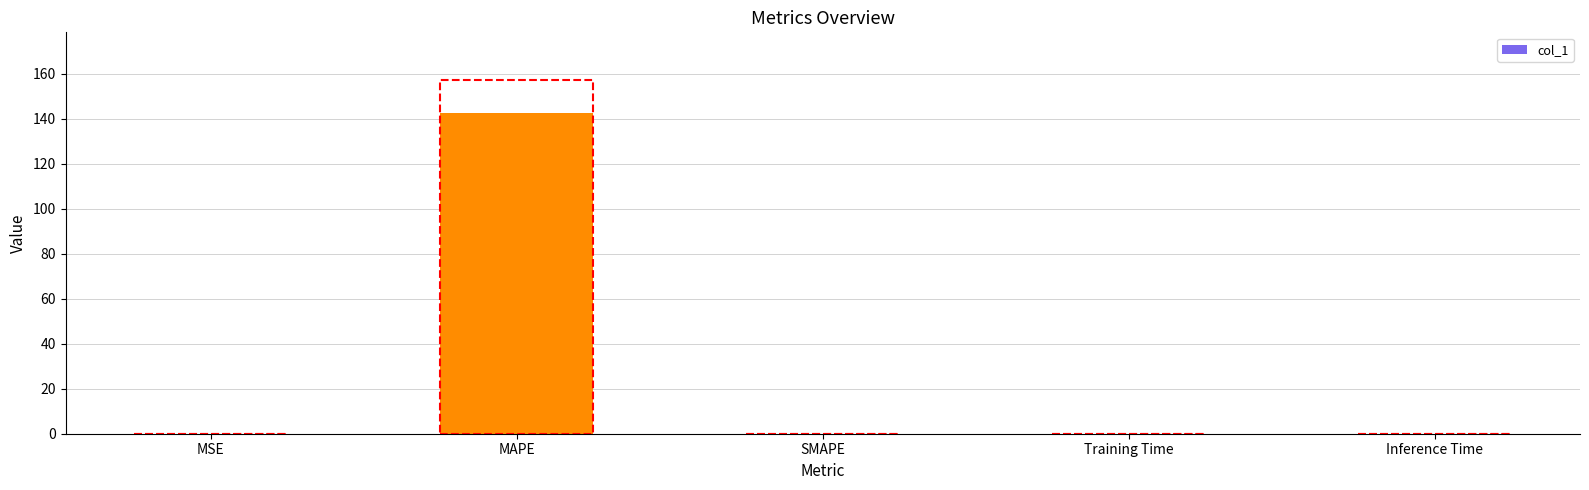

Which category has the highest value across all series?

MAPE